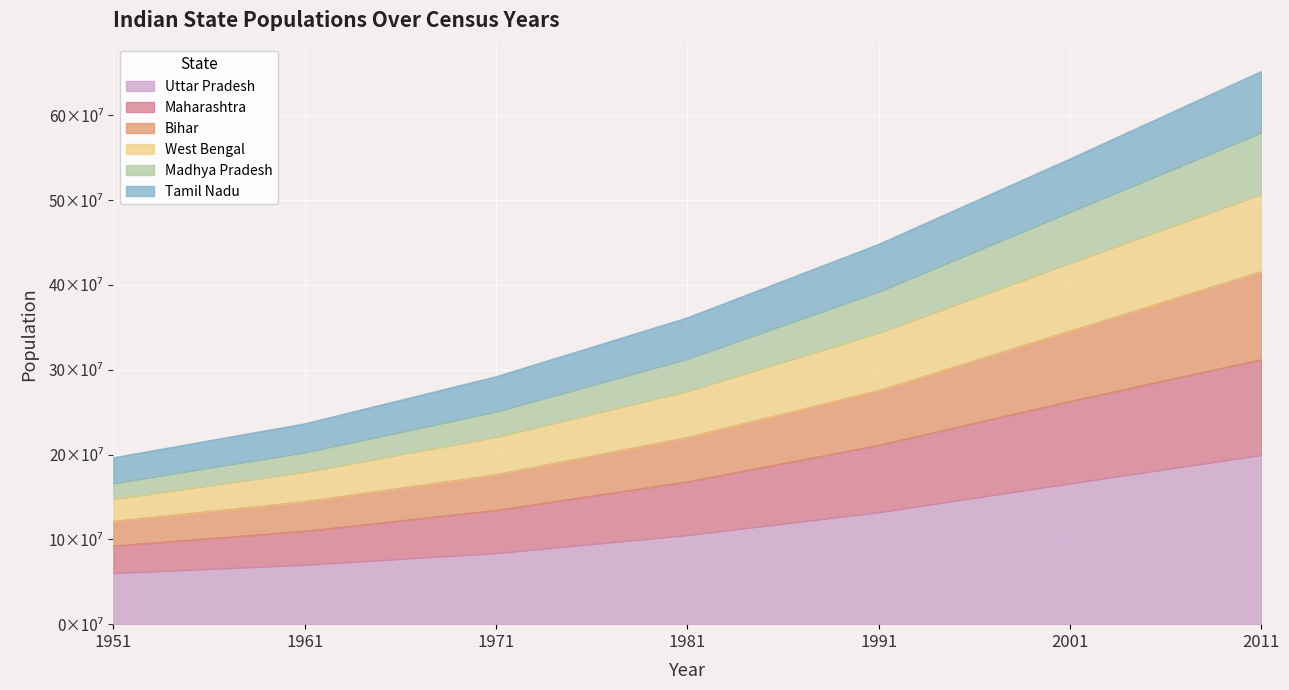

True or false: Bihar and Madhya Pradesh intersect in this chart.

False